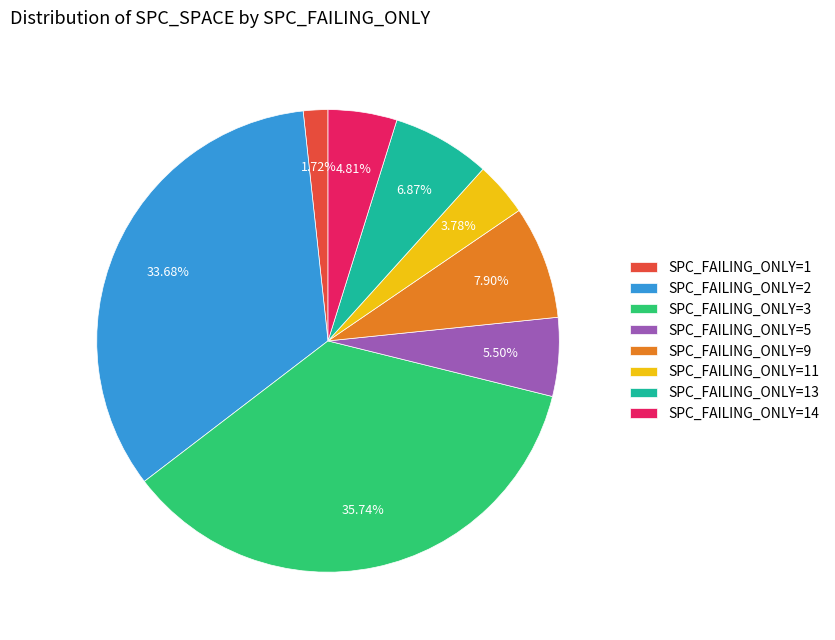

Count the number of slices in the pie.

8